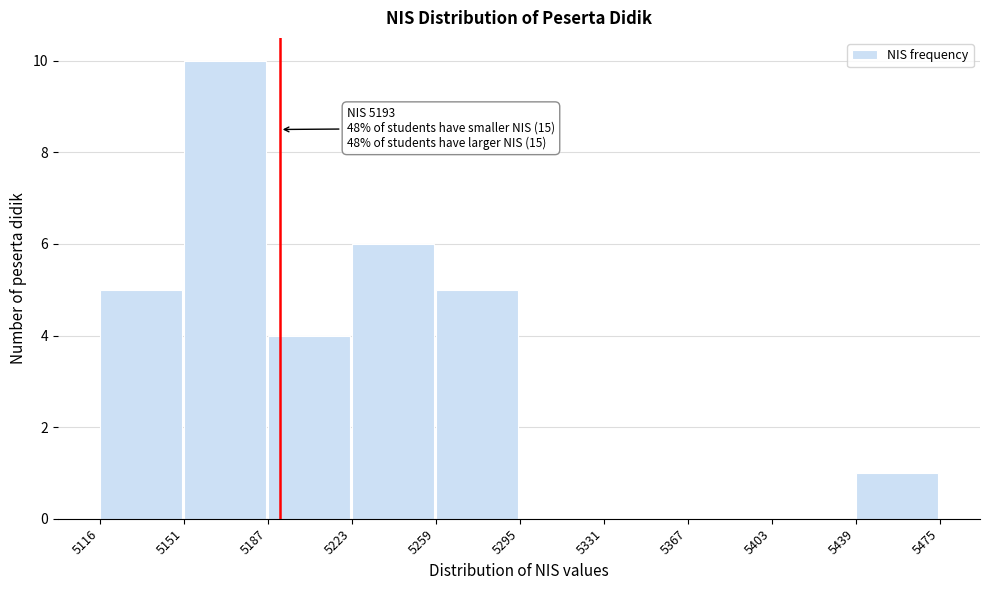

Which range on the x-axis has the tallest bar?

5151 to 5187